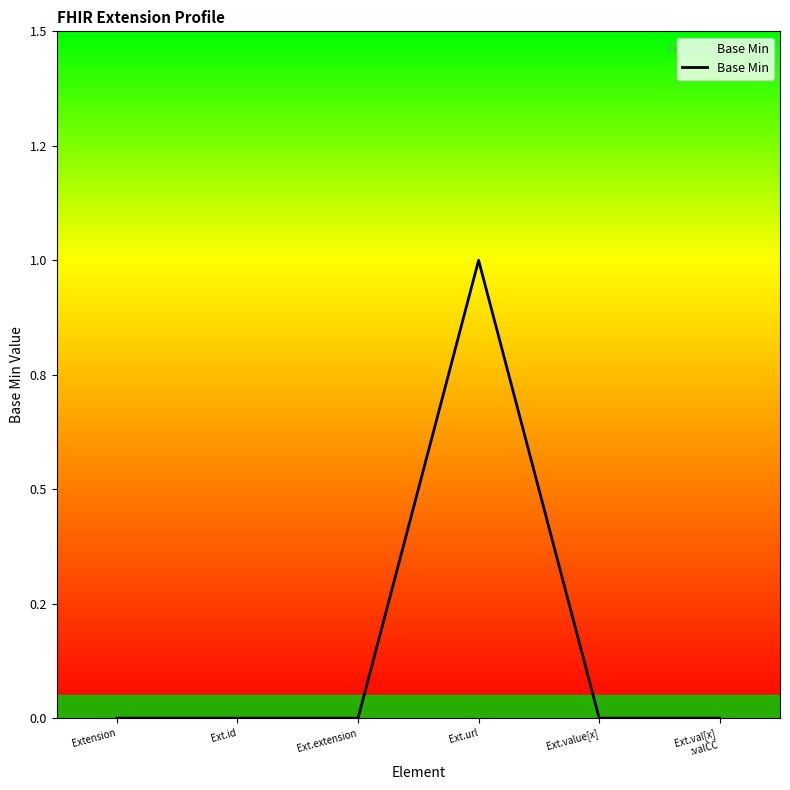

Is this an area chart (filled region under the line)?

Yes